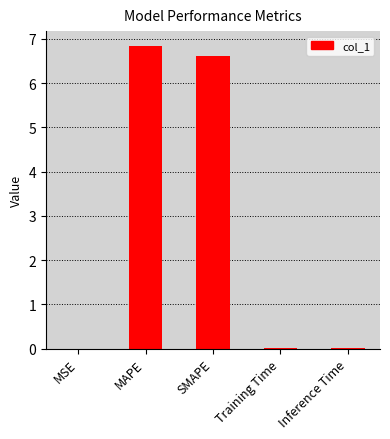

Is it true that the value at MSE is 0.0?

True